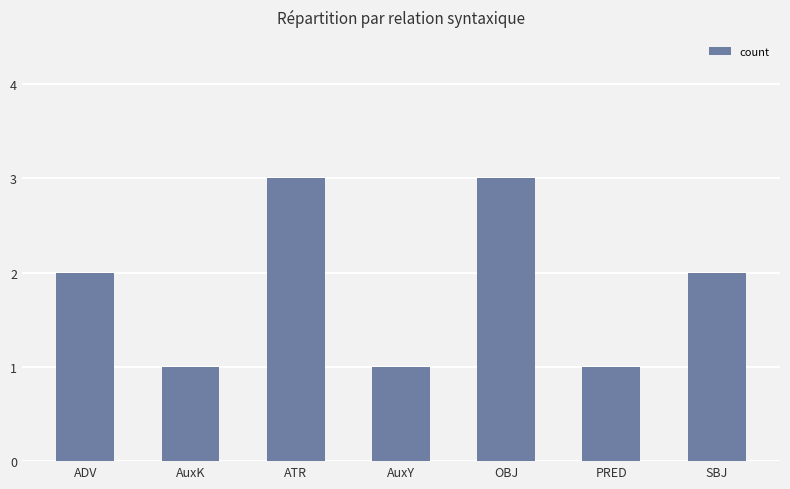

What is the approximate value at OBJ?

3